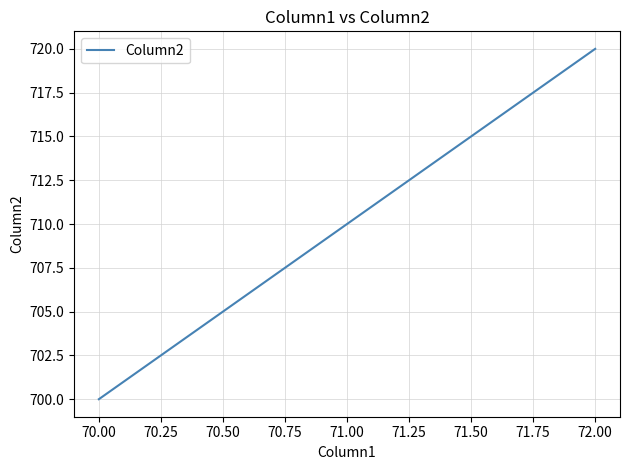

Rank the categories by value from lowest to highest.

70.00, 71.00, 72.00